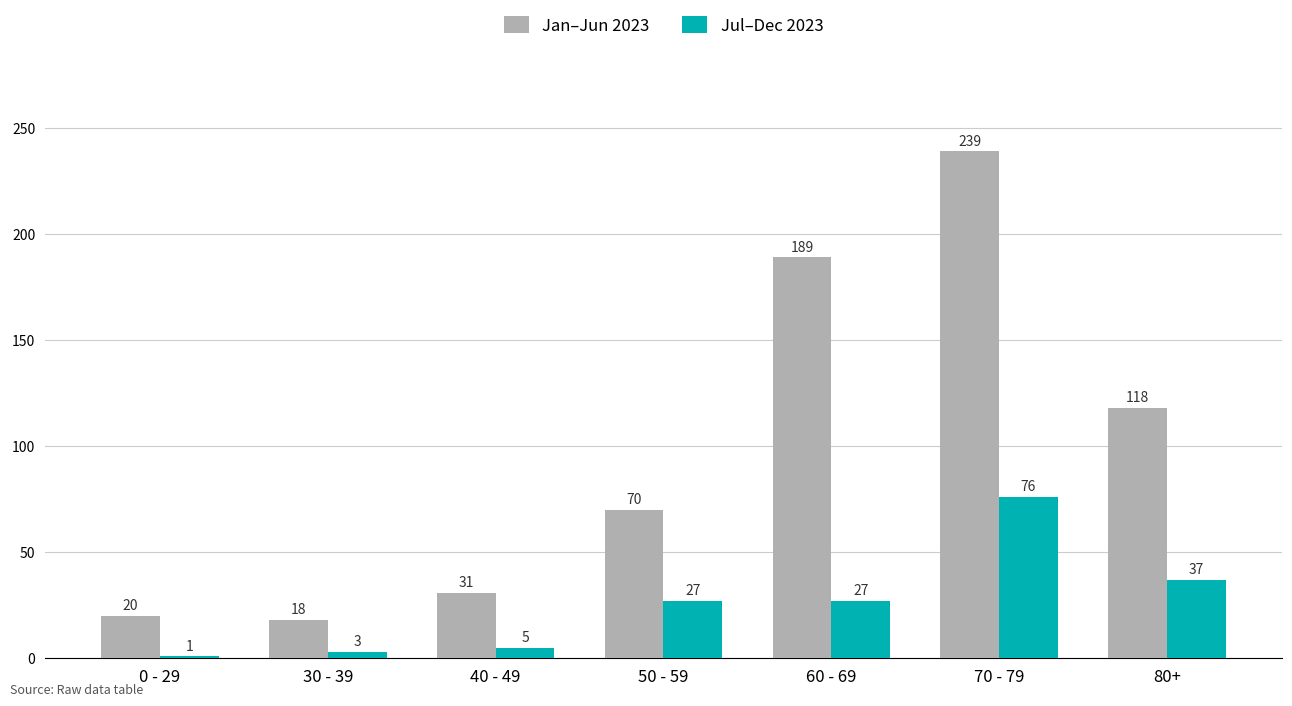

What is the sum of the Jan–Jun 2023 values at 60 - 69 and 80+?

307